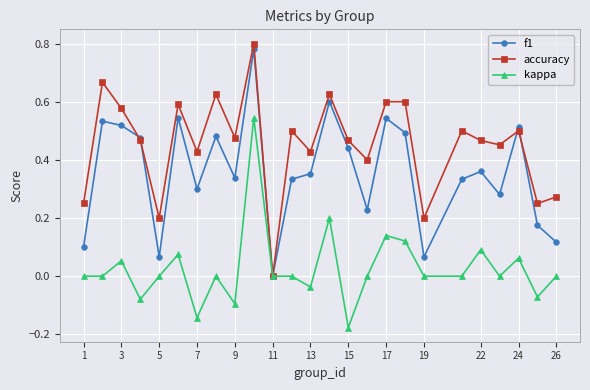

Which series has the widest spread of values?

accuracy